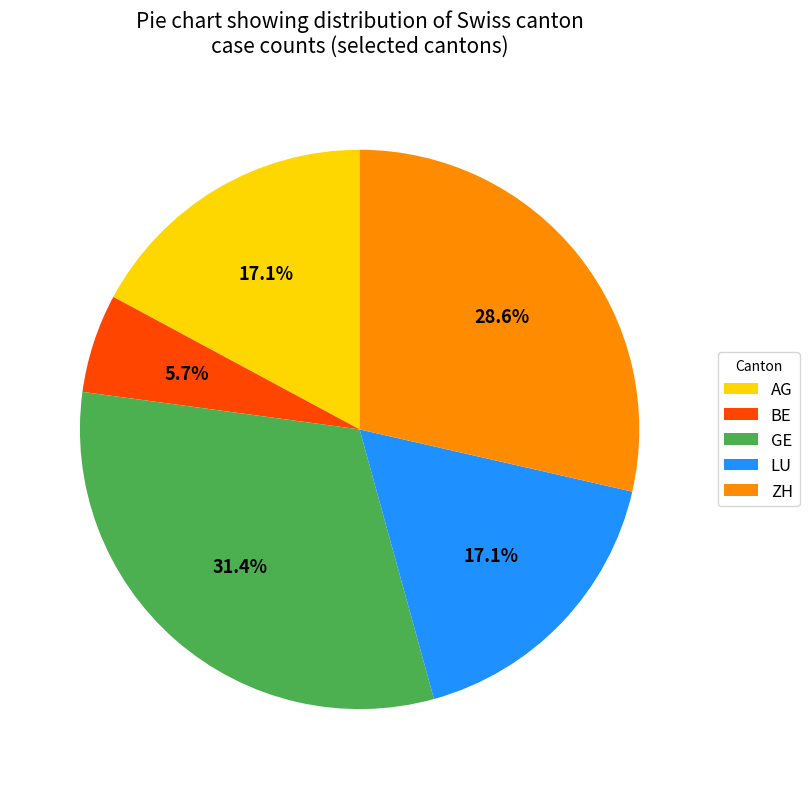

Do ZH and LU together represent more than half of the pie?

No